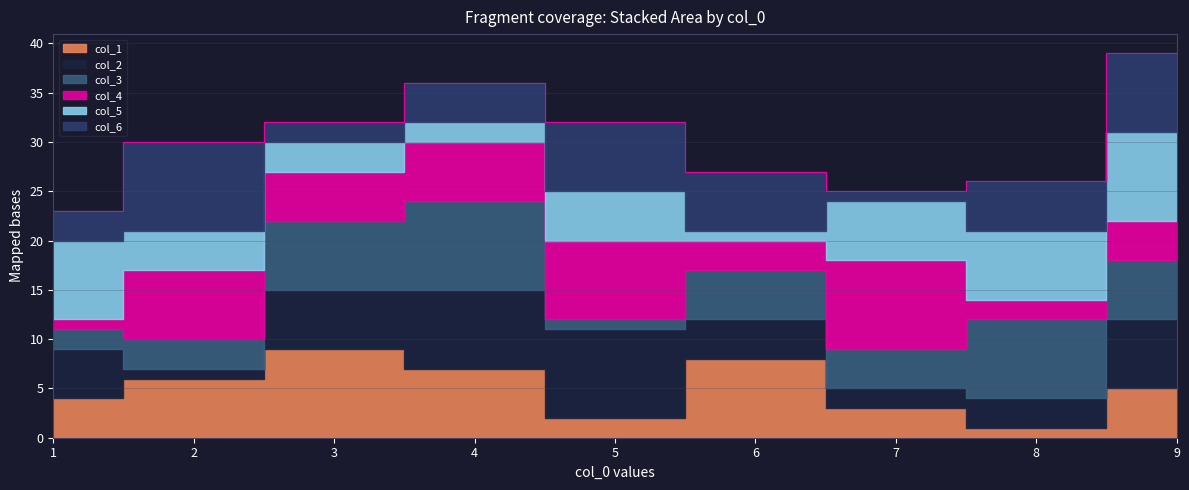

At which label is col_2 closest to 5?

1